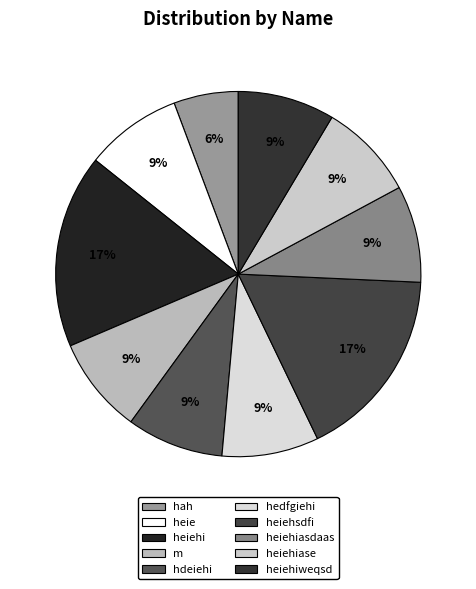

Does any single category account for the majority?

No